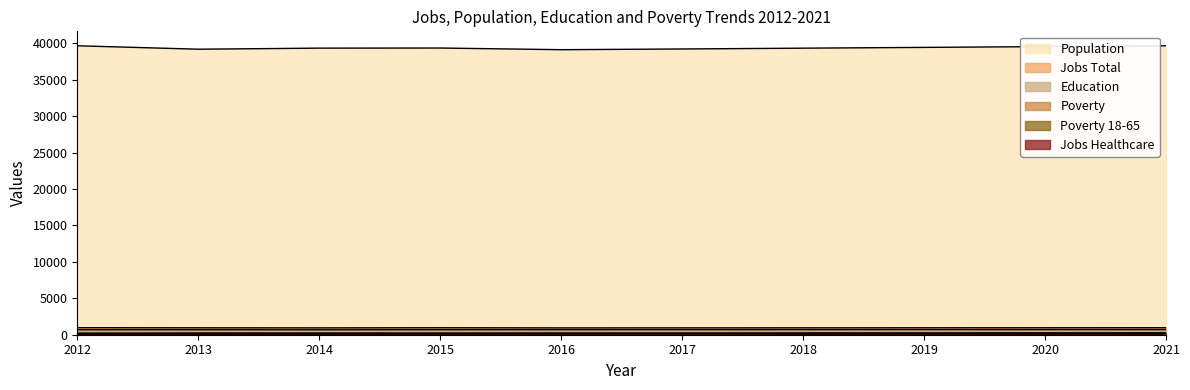

What is the total value across all series at 2014?

41470